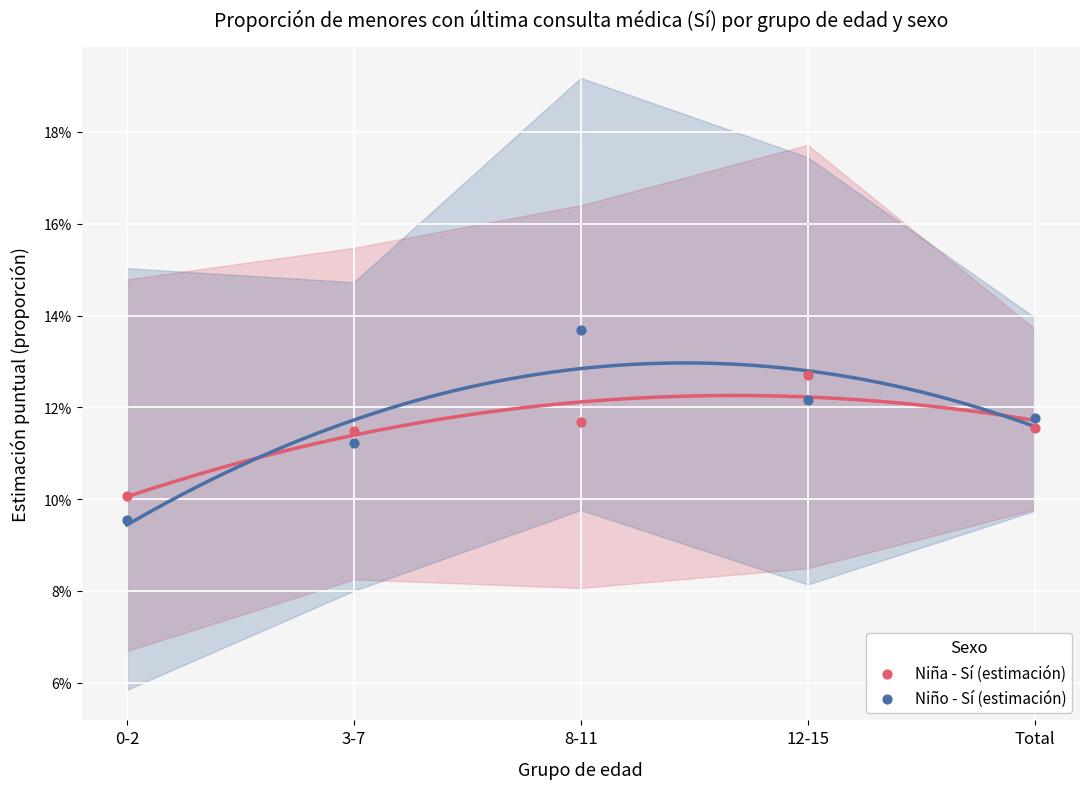

What are all the series names shown in the legend?

Niña - Sí (estimación), Niño - Sí (estimación)